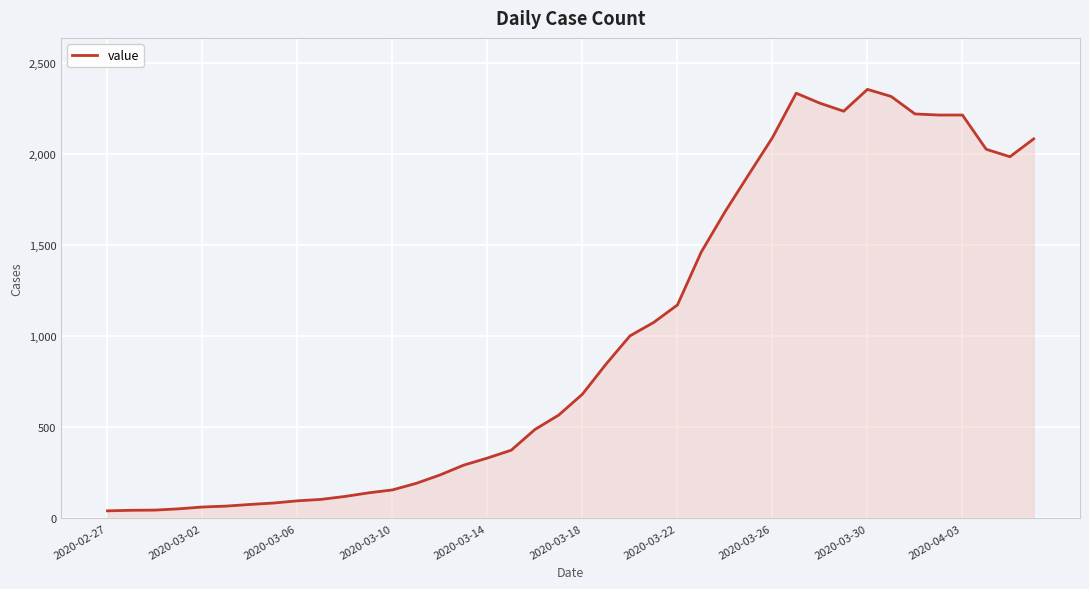

What is the greatest value displayed?

2356